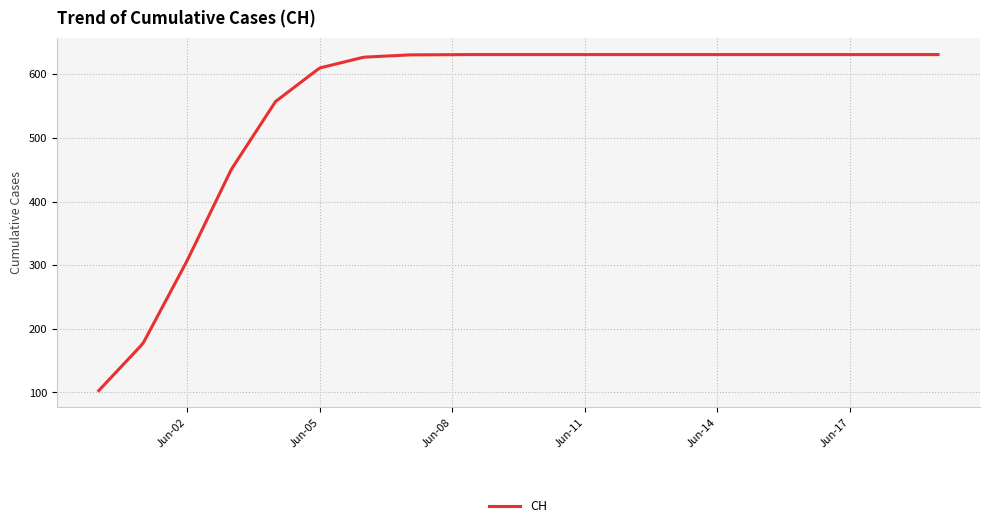

What is the sum of all values?

168217.6